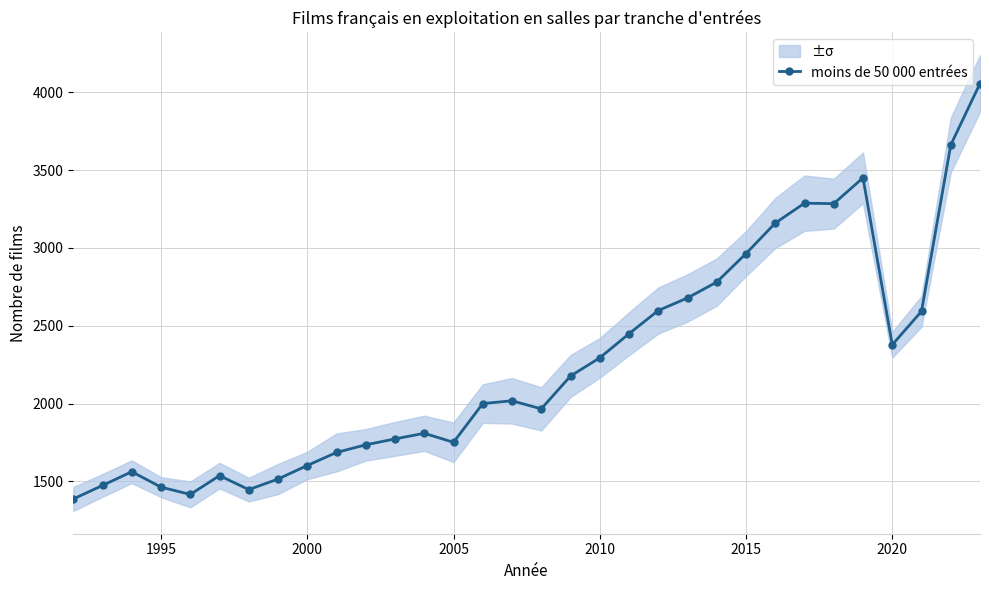

What is the lowest value of the moins de 50 000 entrées series?

1387